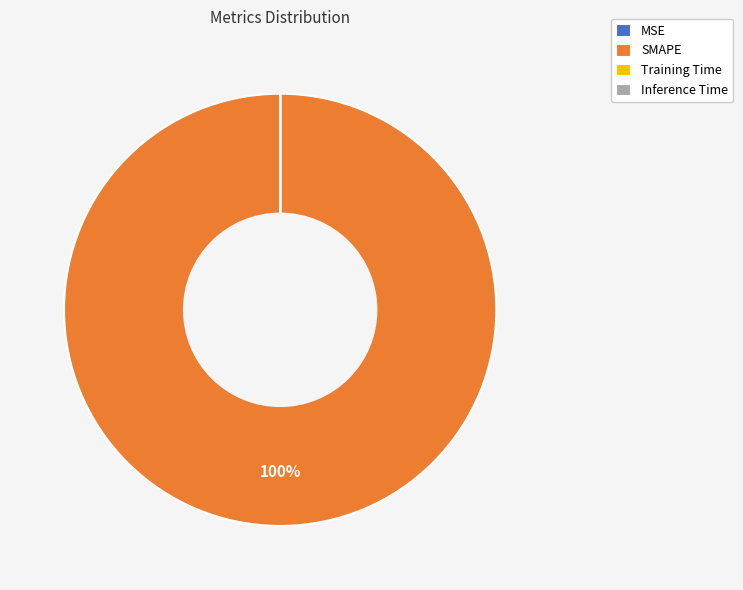

Which category has the biggest portion of the pie?

SMAPE